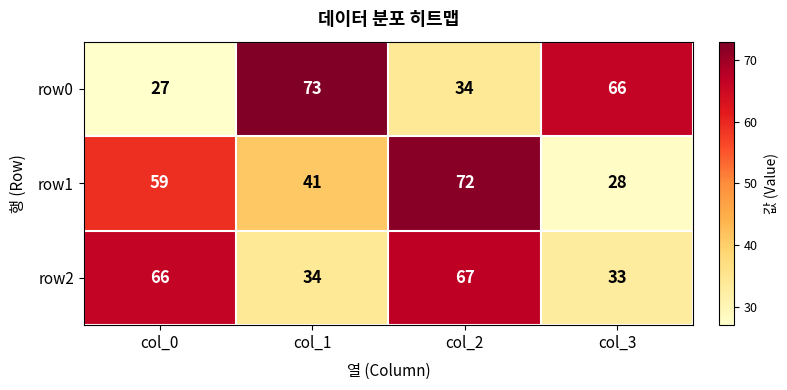

How many data points does each series have?

4